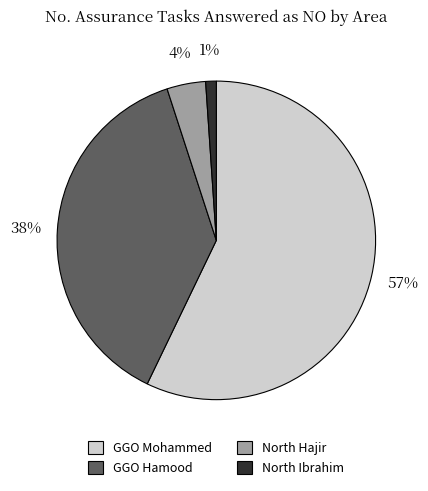

What percentage is the North Hajir slice, to the nearest percent?

4%